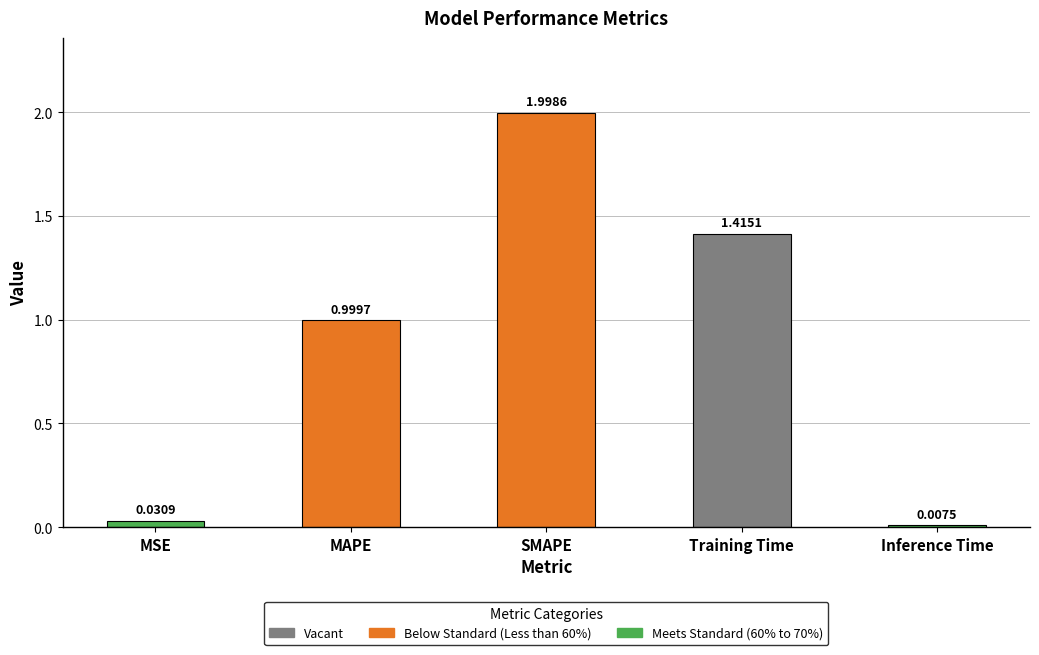

What is the approximate value at SMAPE?

2.0